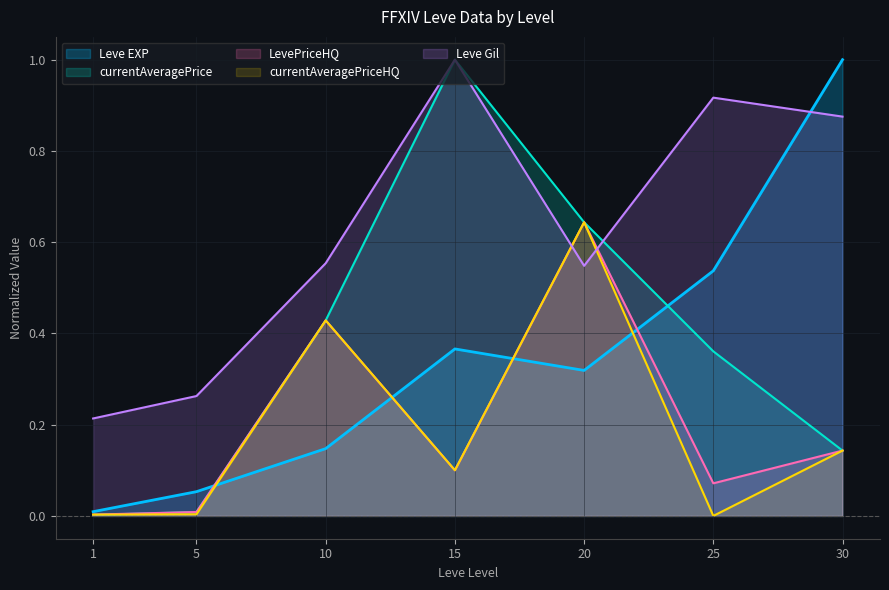

At which category does Leve EXP reach its first local peak?

15